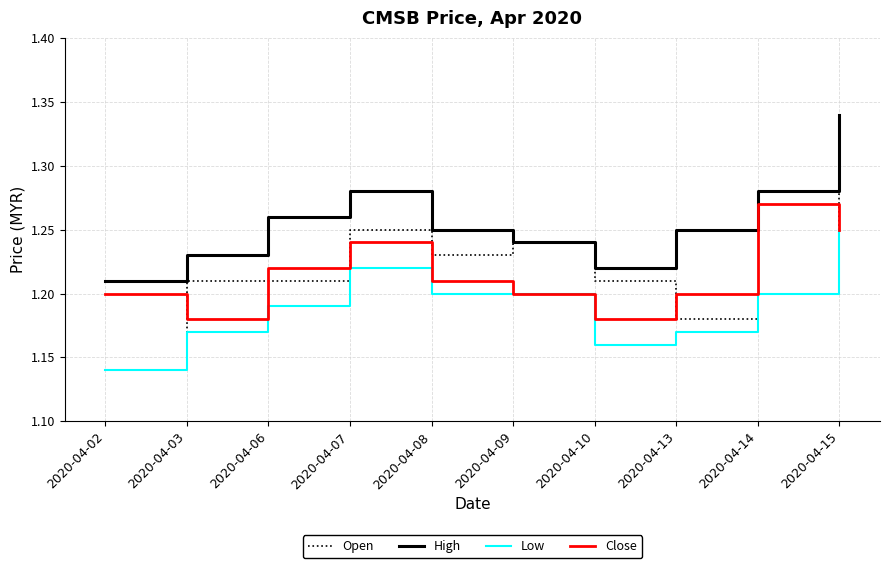

True or false: Close has more than 2 interior local peaks.

False